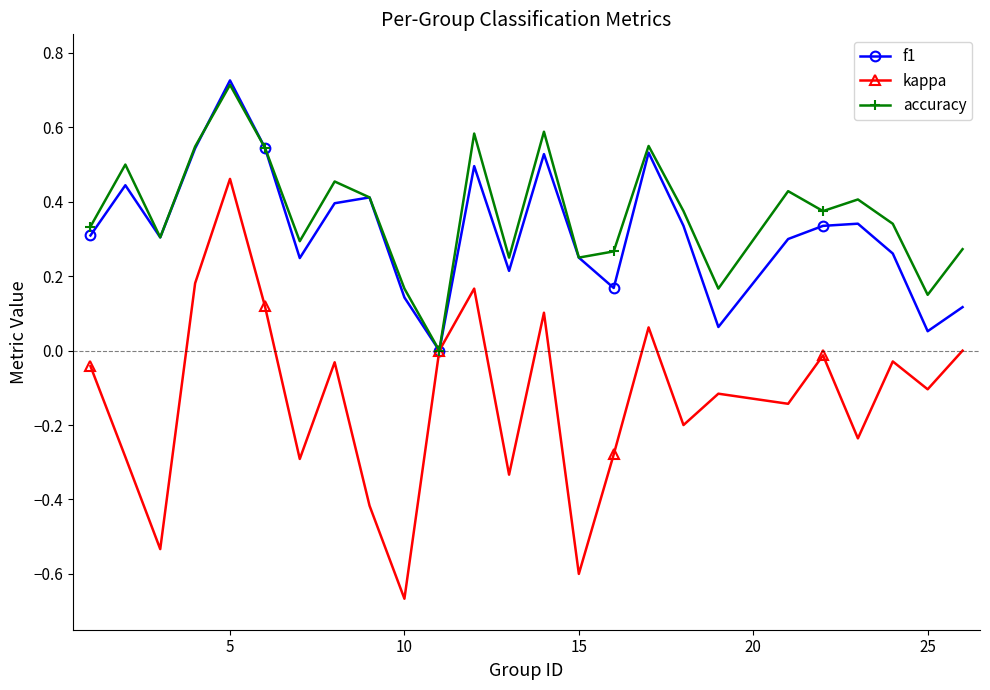

In f1, how many points are lower than both neighbors (excluding endpoints)?

7